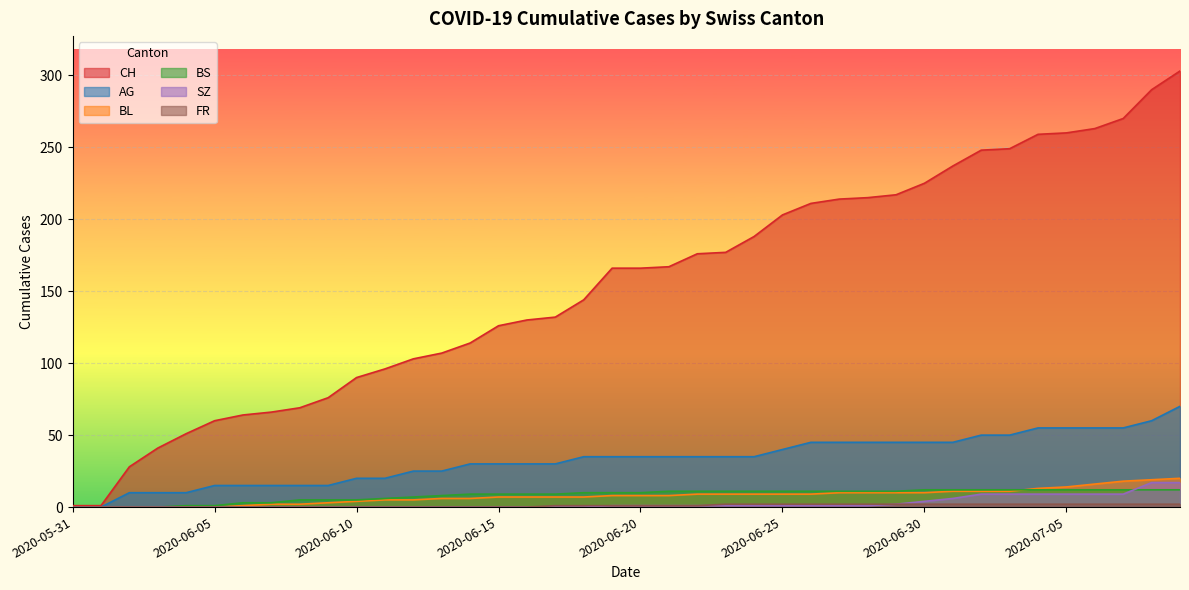

Does the chart display data point markers on the line(s)?

No